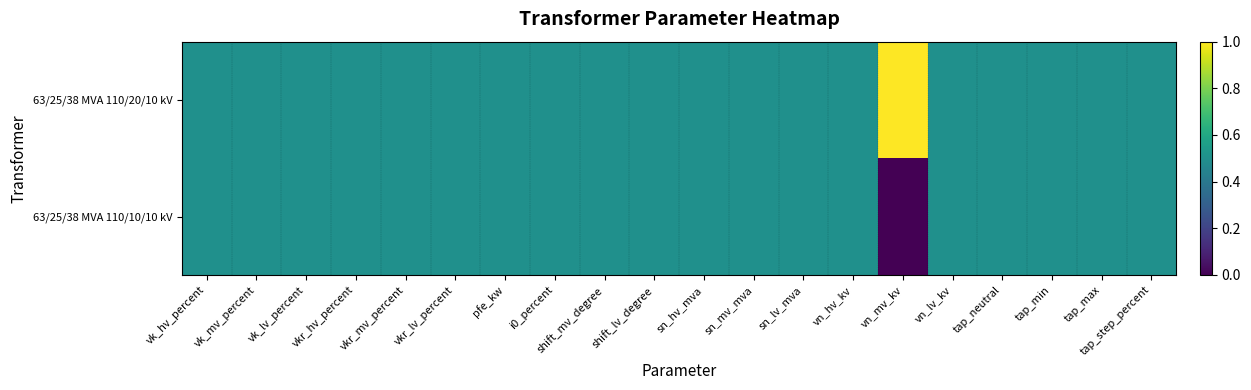

Which series has the largest total across all categories?

63/25/38 MVA 110/20/10 kV